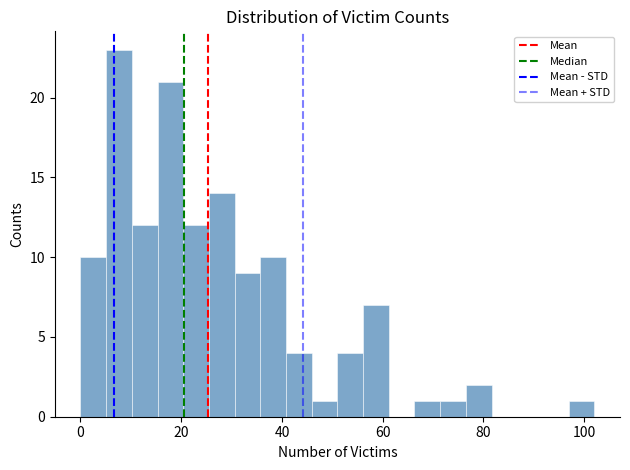

Read against the x-axis, roughly where is the centre of the tallest bar?

8